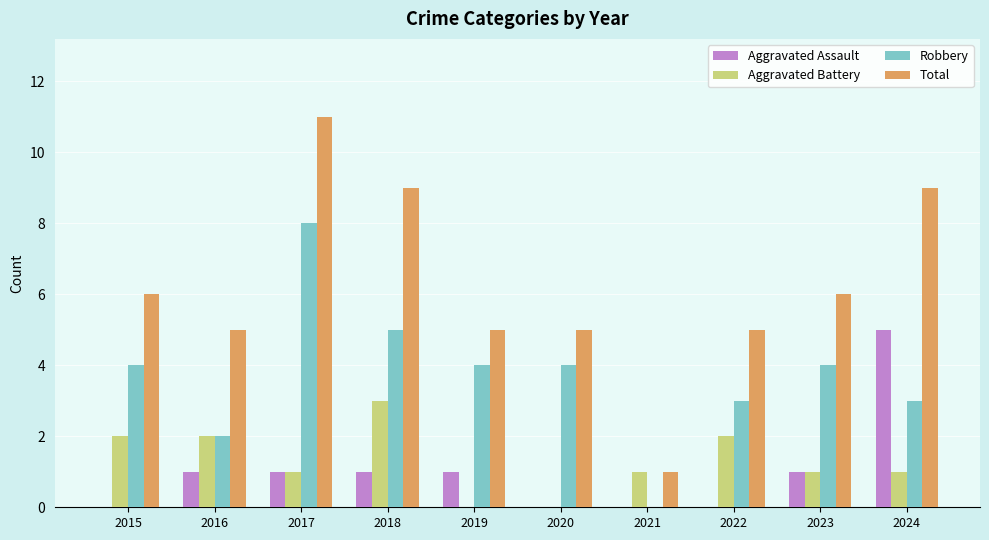

Between 2017 and 2022, which series saw the biggest shift?

Total